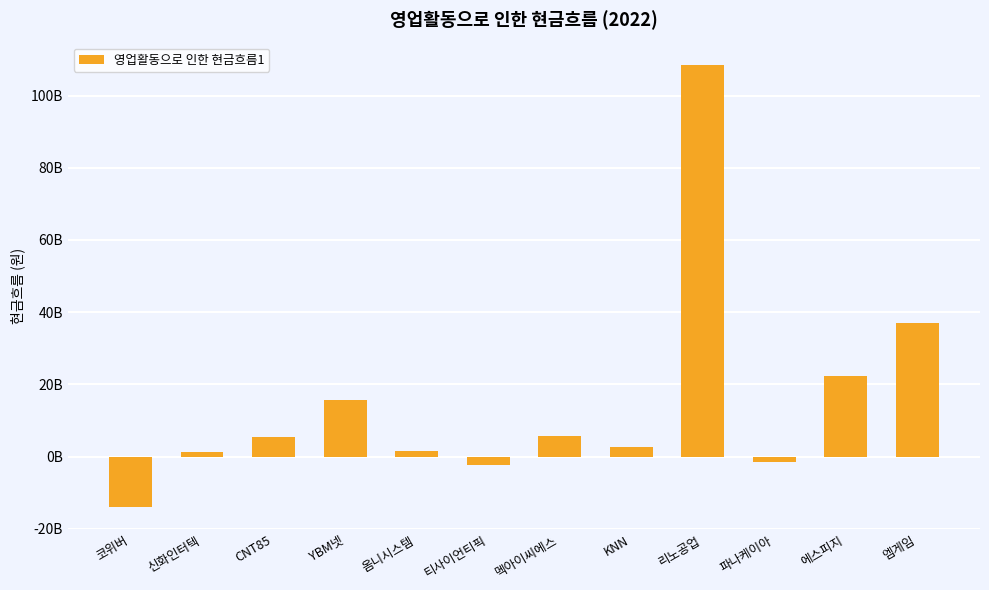

What is the sum of all values?

182254051801